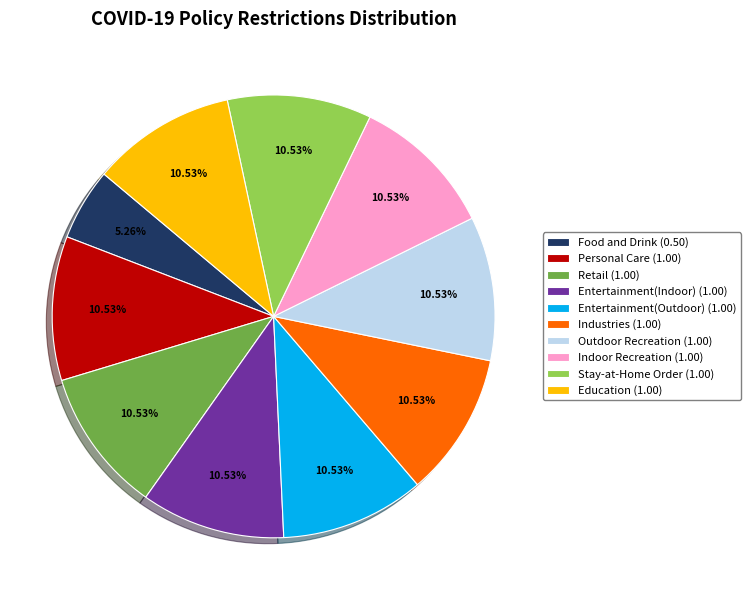

What is the smallest slice in the pie chart?

Food and Drink (0.50)